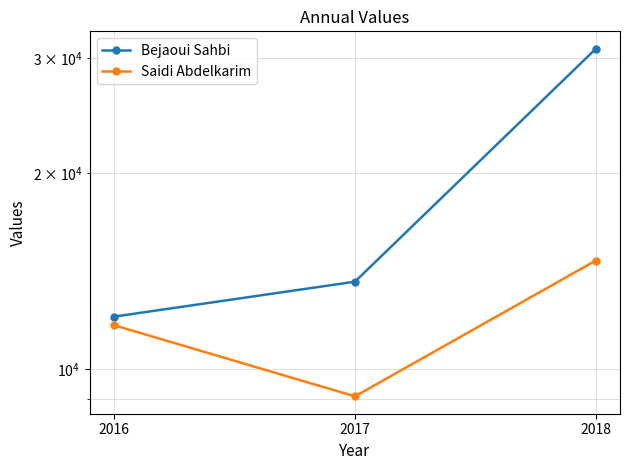

What is the smallest value displayed?

9081.0